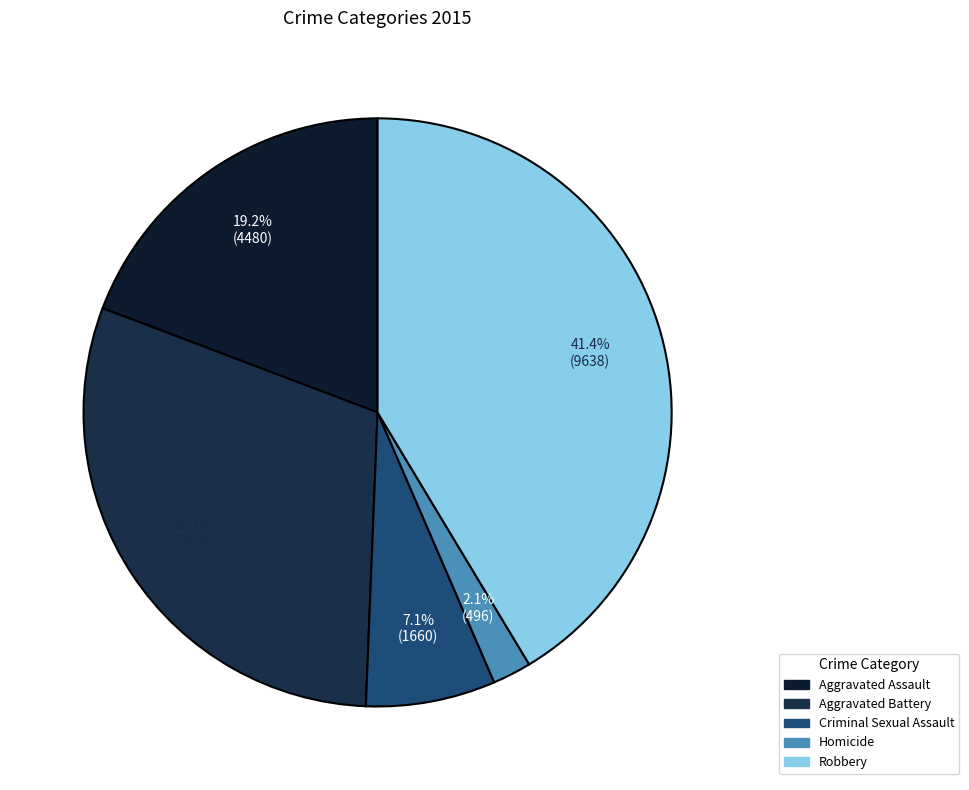

What is the total percentage of Criminal Sexual Assault and Aggravated Assault?

26.4%